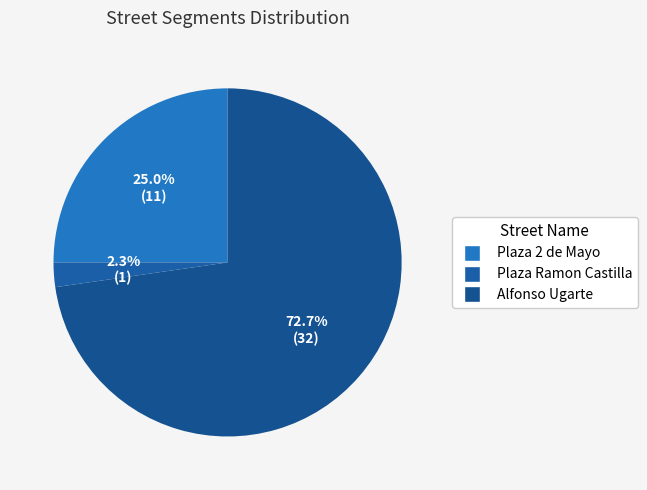

Does any single category account for the majority?

Yes